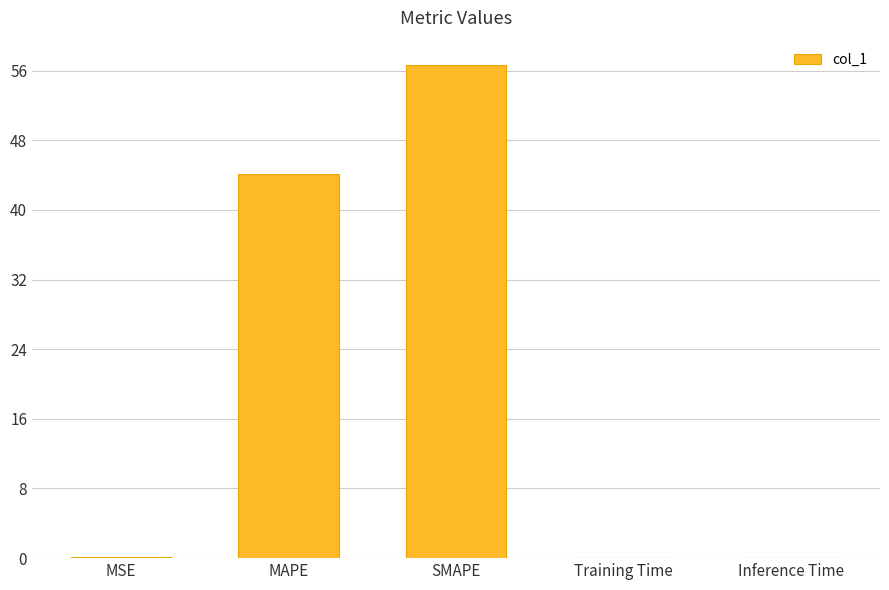

Is it true that the value at Inference Time is 0.0?

True